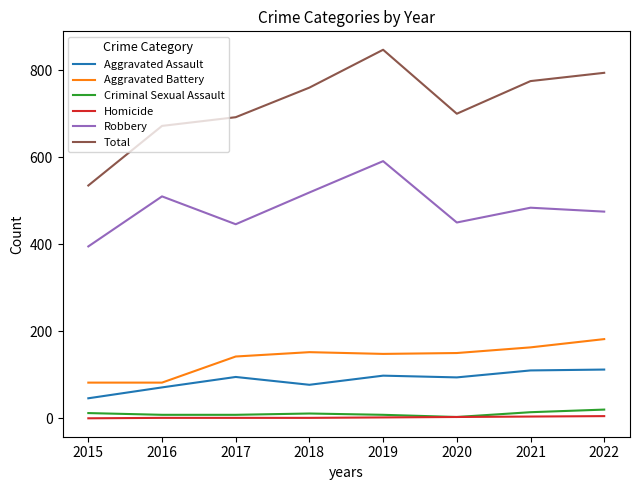

Which series has the largest total across all categories?

Total